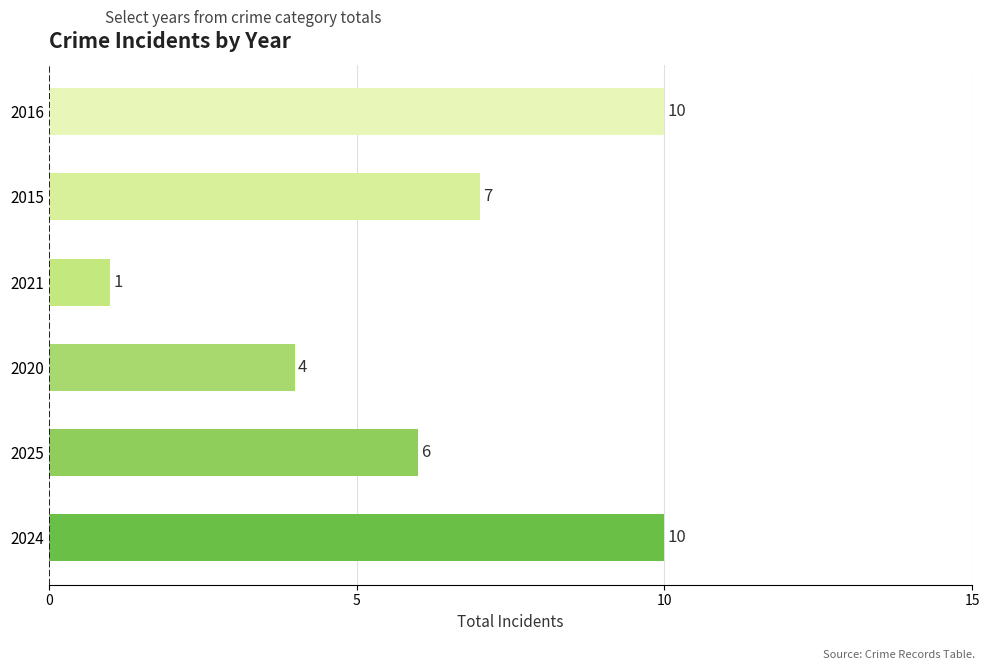

Reading bottom to top, transcribe all the data shown in this chart.

10	6	4	1	7	10